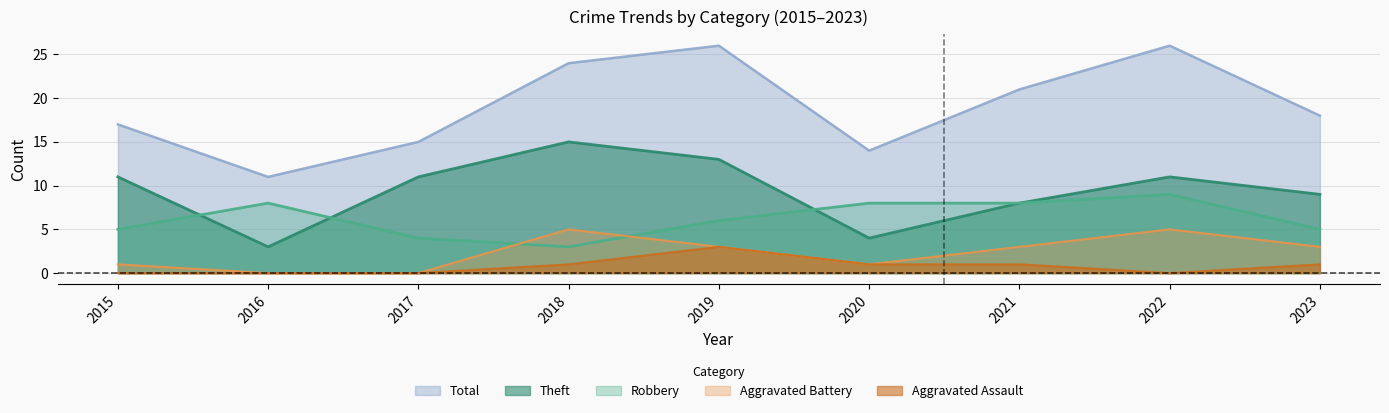

What is the sum of all Theft values?

85